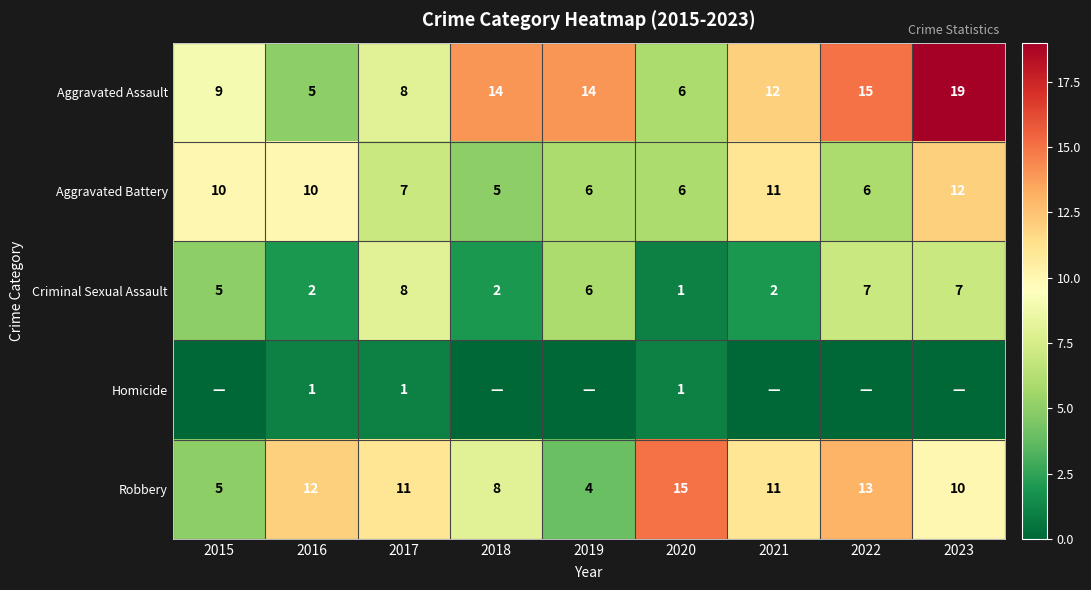

At which label does Aggravated Battery reach its peak?

2023